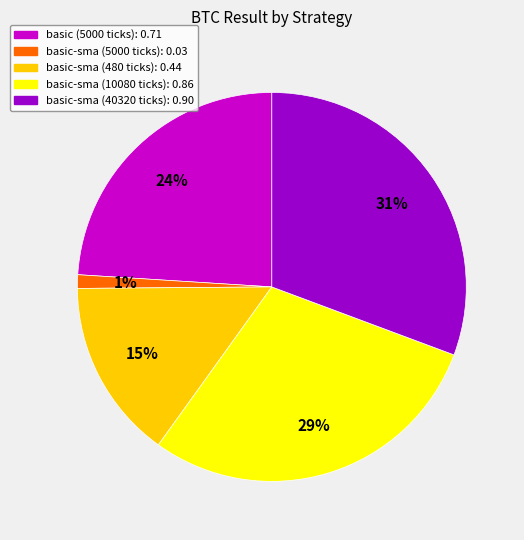

Is there a majority slice in this chart?

No